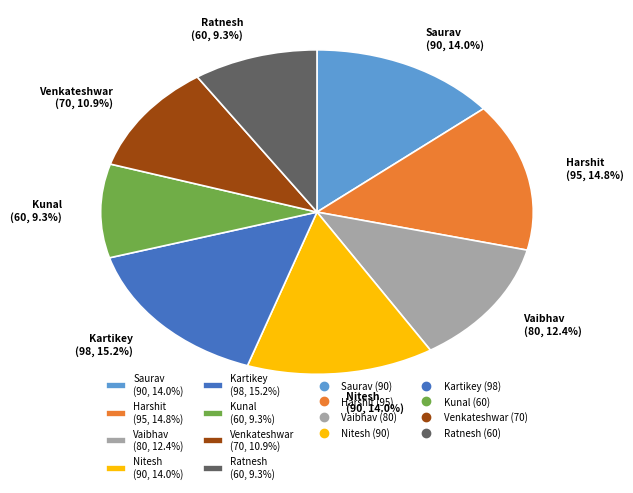

To the nearest percent, what percentage of the pie is Venkateshwar?

11%